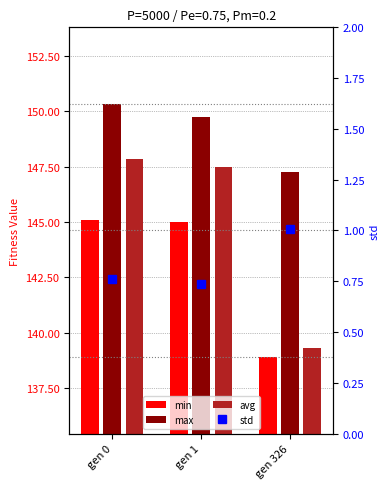

The value of avg at gen 0 is 192.5. True or false?

False